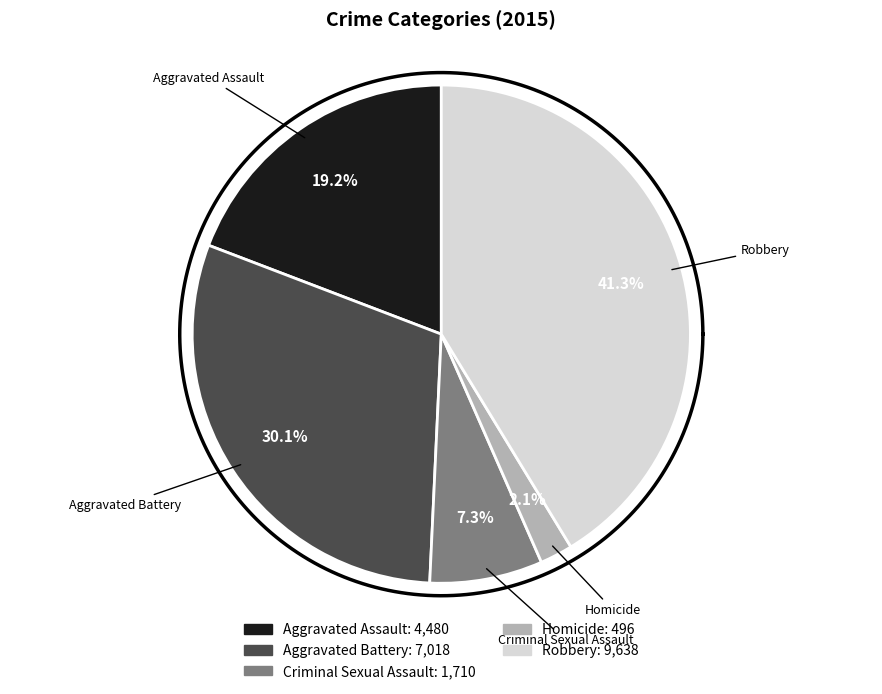

Which has a higher value, Criminal Sexual Assault or Aggravated Assault?

Aggravated Assault